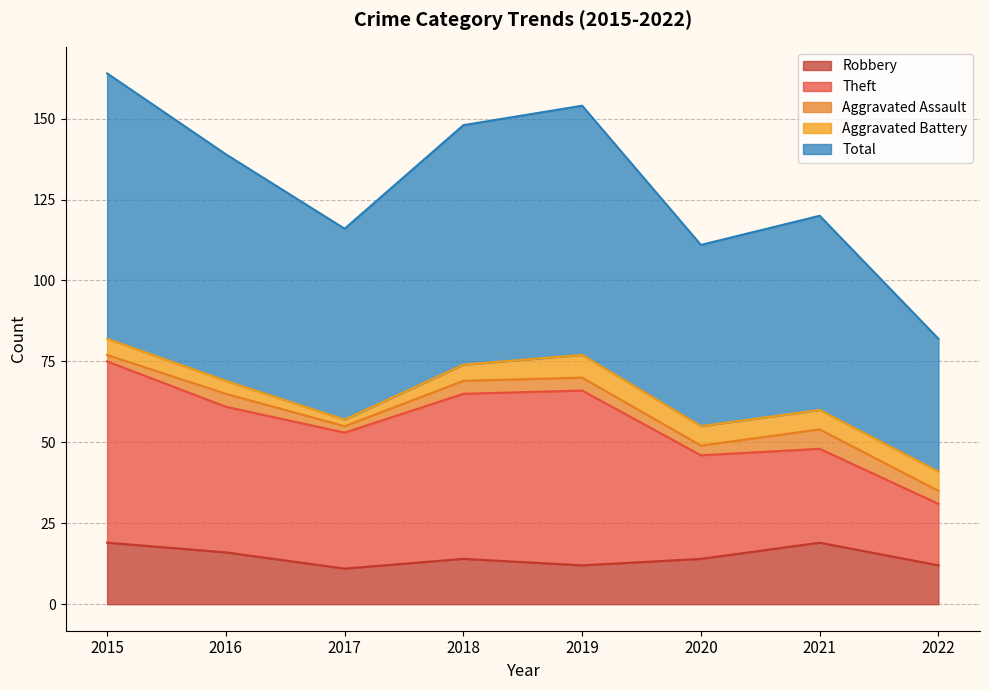

Between 2016 and 2022, which series saw the biggest shift?

Total